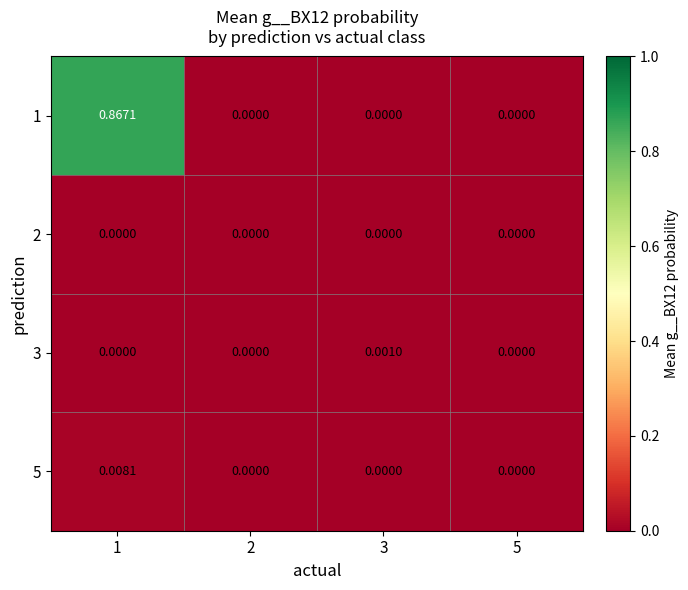

How many data points does each series have?

4